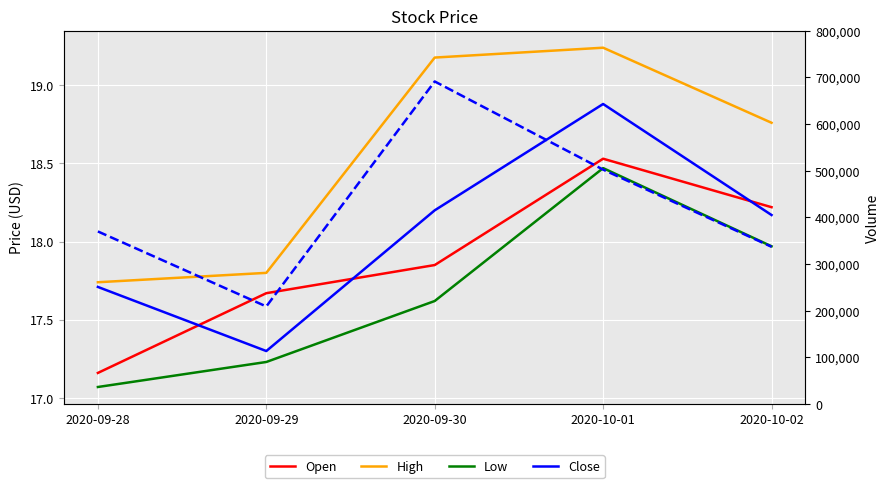

What is the label of the 4th point from the left?

2020-10-01